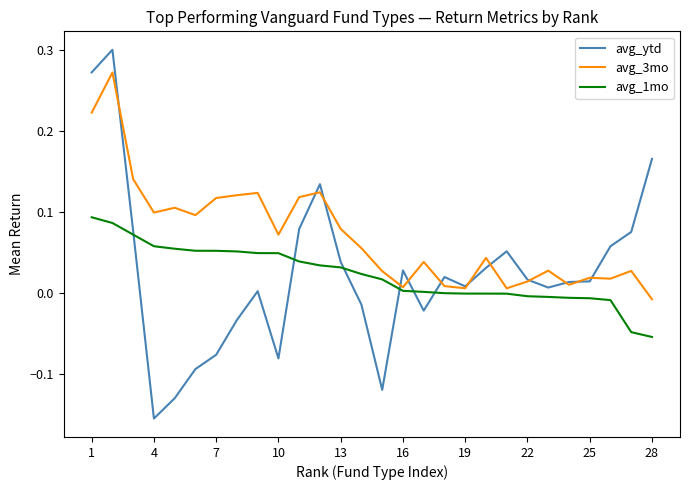

Is this an area chart (filled region under the line)?

No